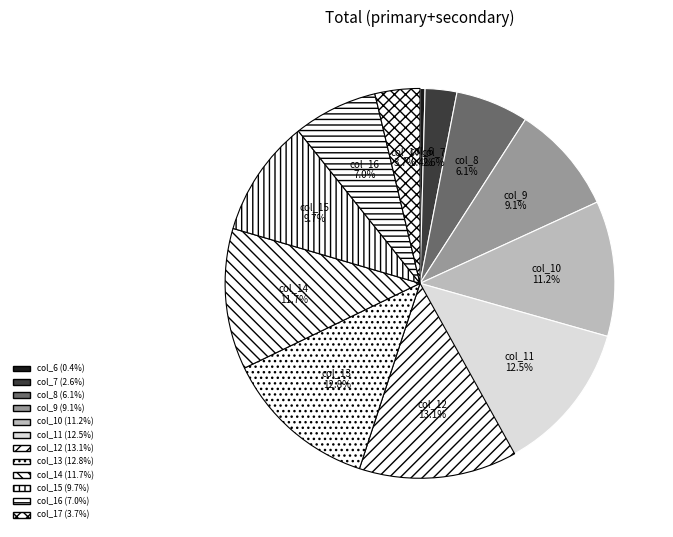

What is the smallest slice in the pie chart?

col_6